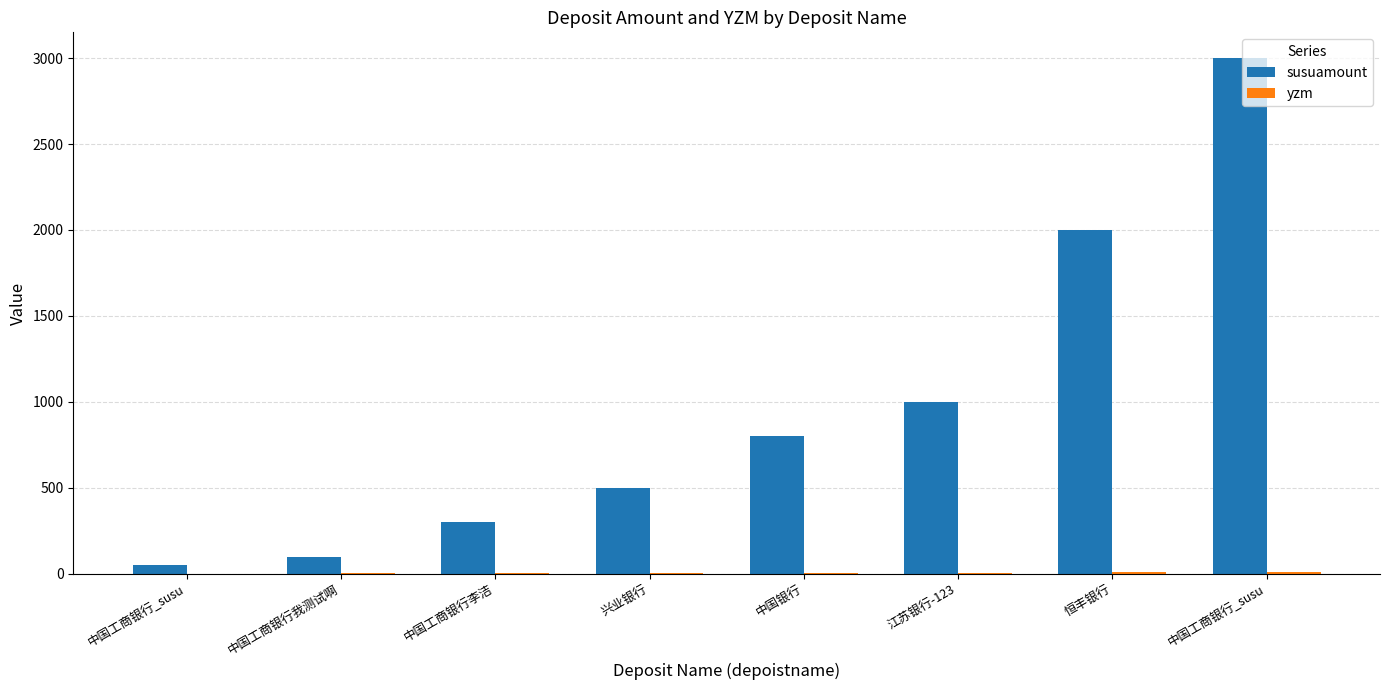

Are the bars horizontal?

No